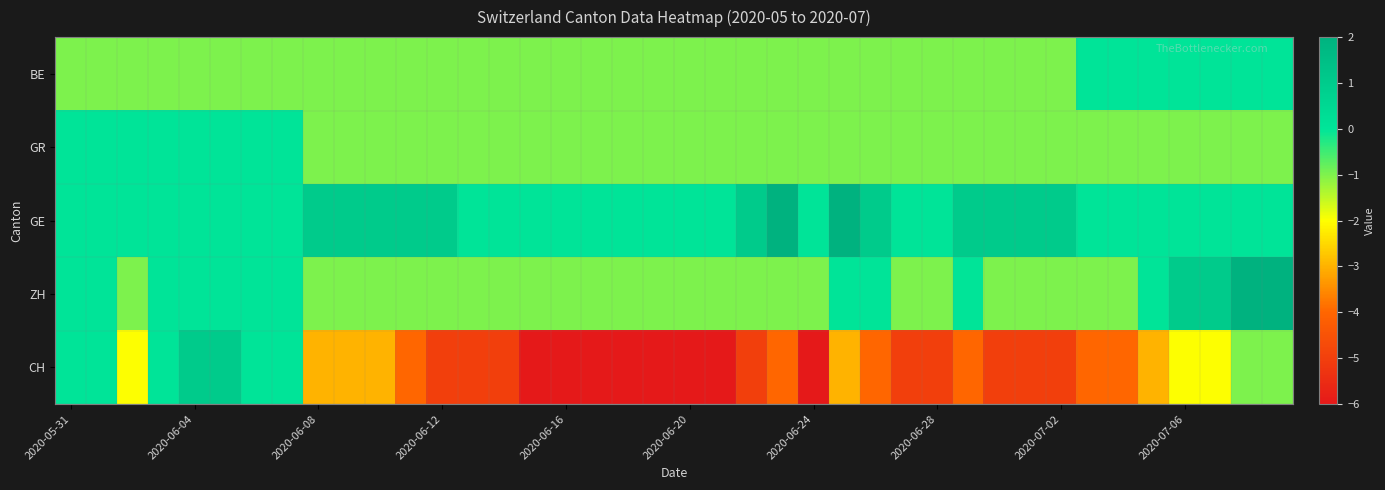

Which series has the widest spread of values?

CH